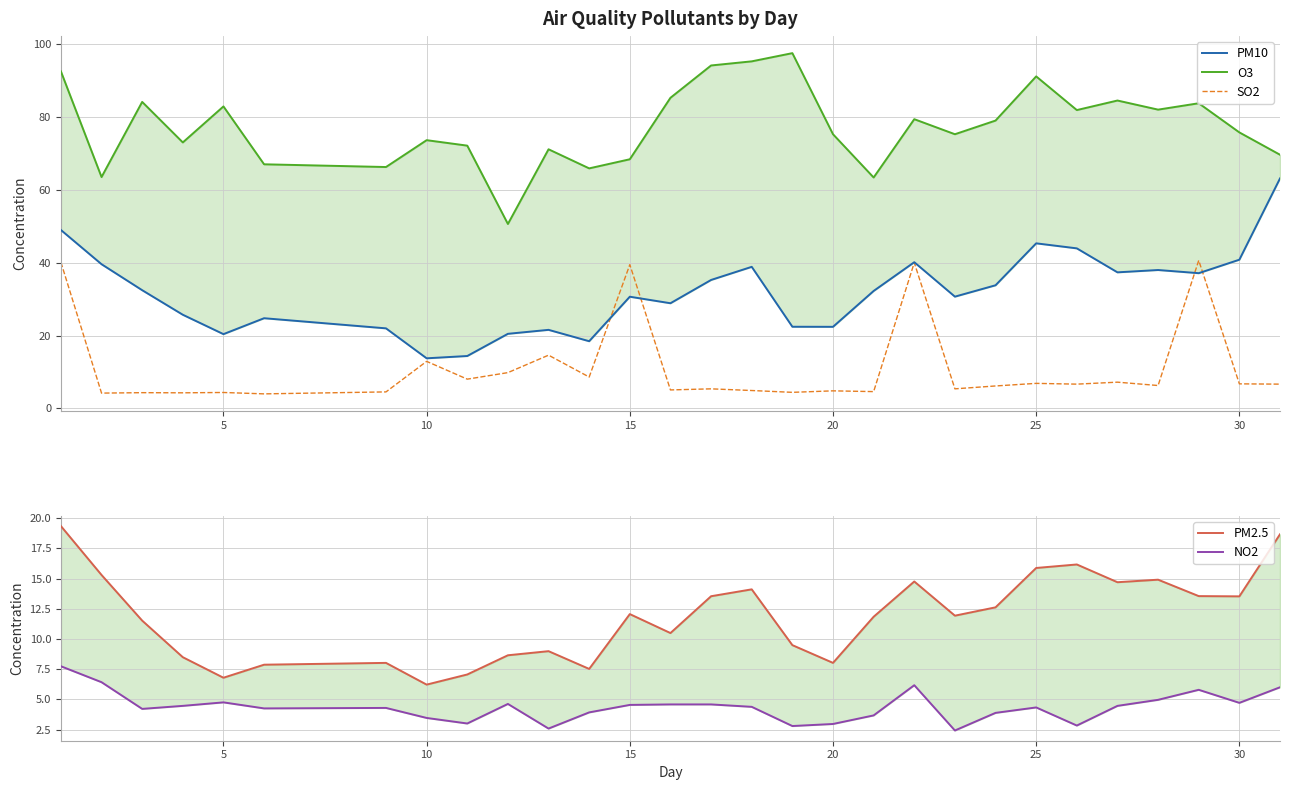

What is the highest value of the SO2 series?

40.6